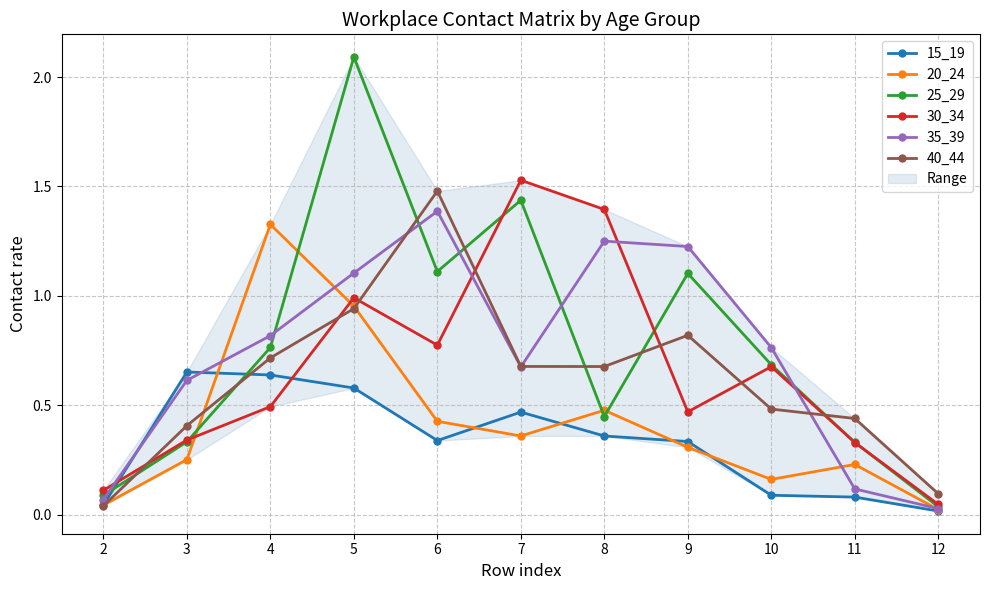

How many interior local peaks does the 35_39 series have?

2